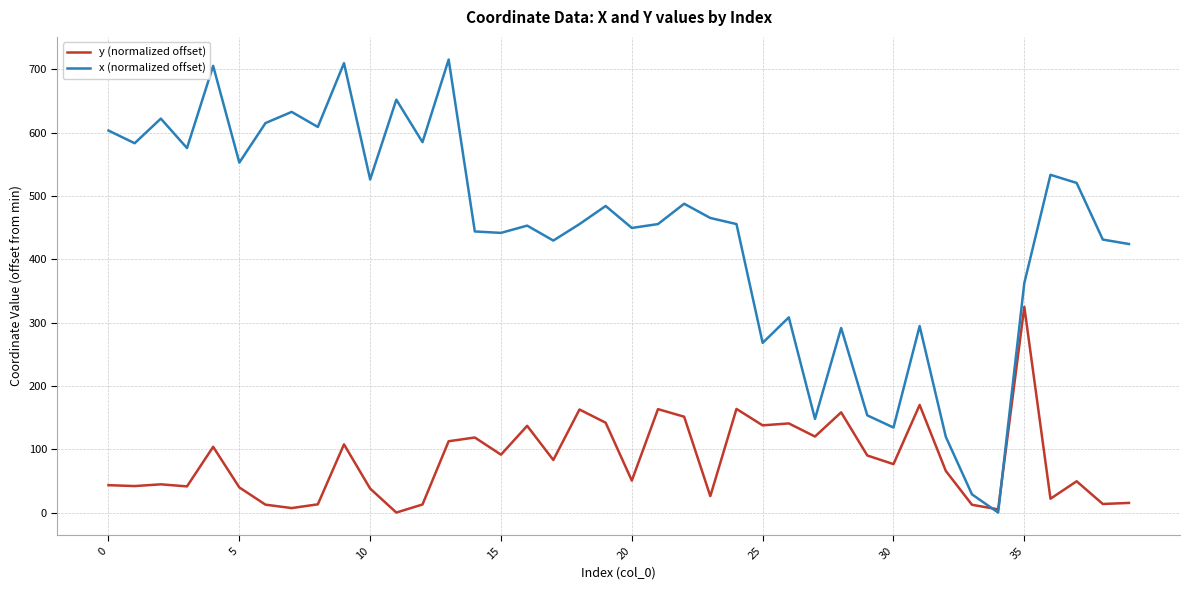

Rank the series by their maximum value, from lowest to highest.

y (normalized offset), x (normalized offset)